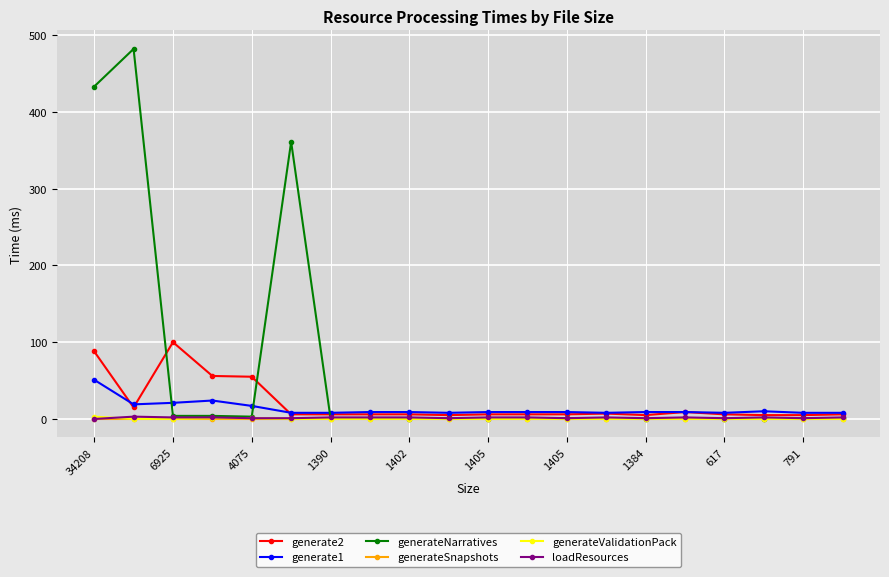

True or false: generate2 has more than 0 interior local peaks.

True